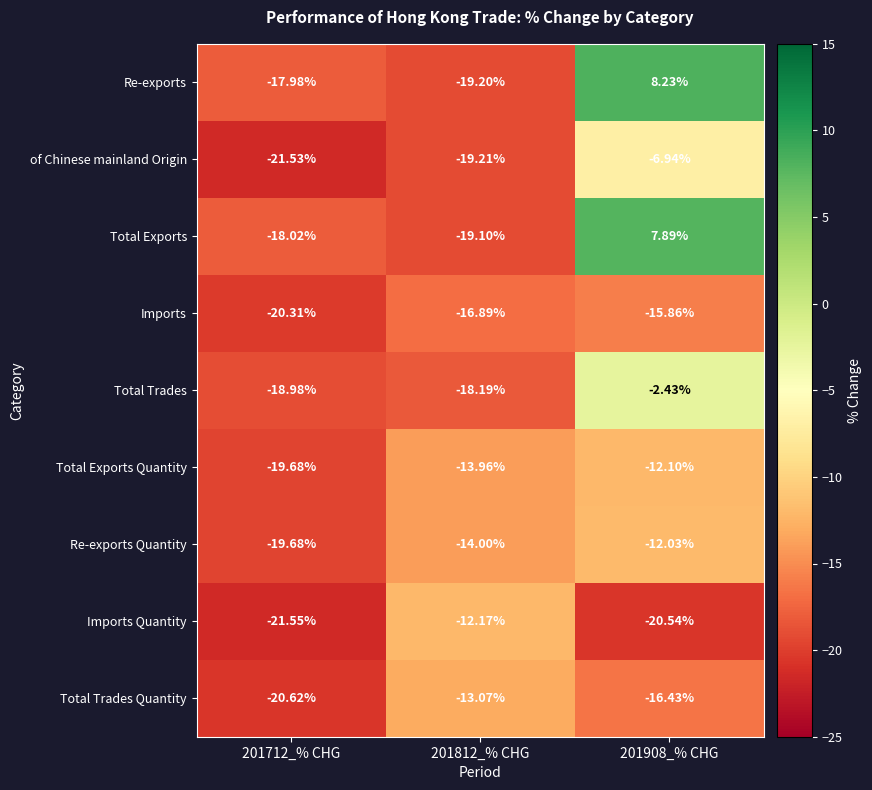

Which series has the largest range (max minus min)?

Re-exports